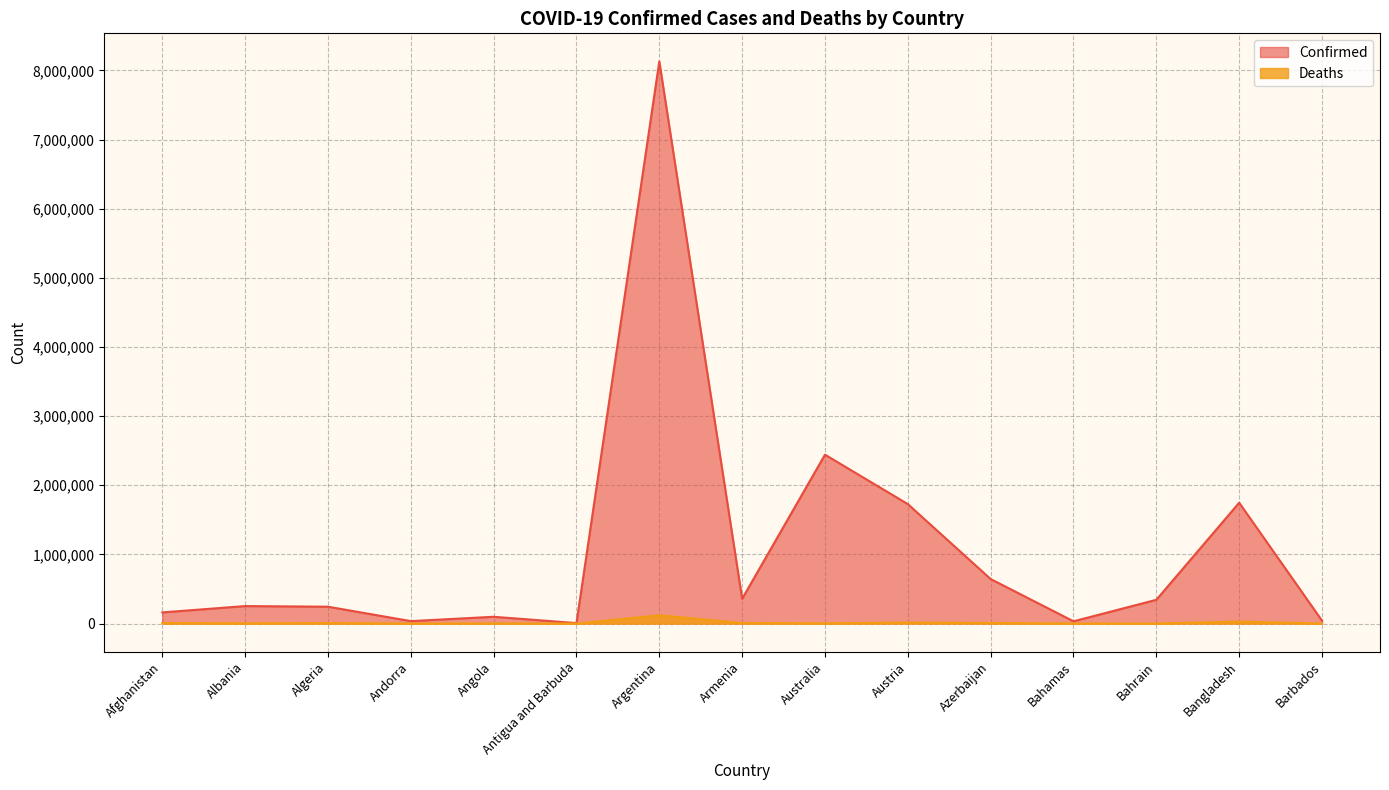

The value of Confirmed at Australia is 3676010. True or false?

False